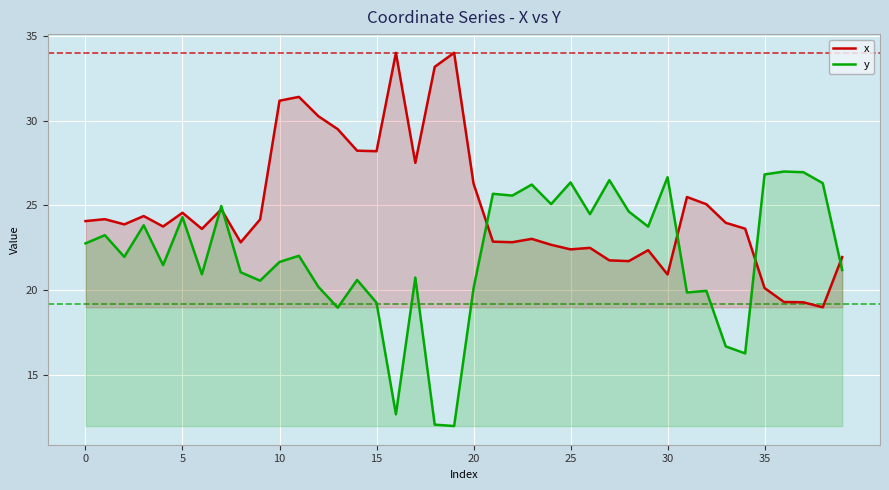

Between 14 and 28, which series saw the biggest shift?

x